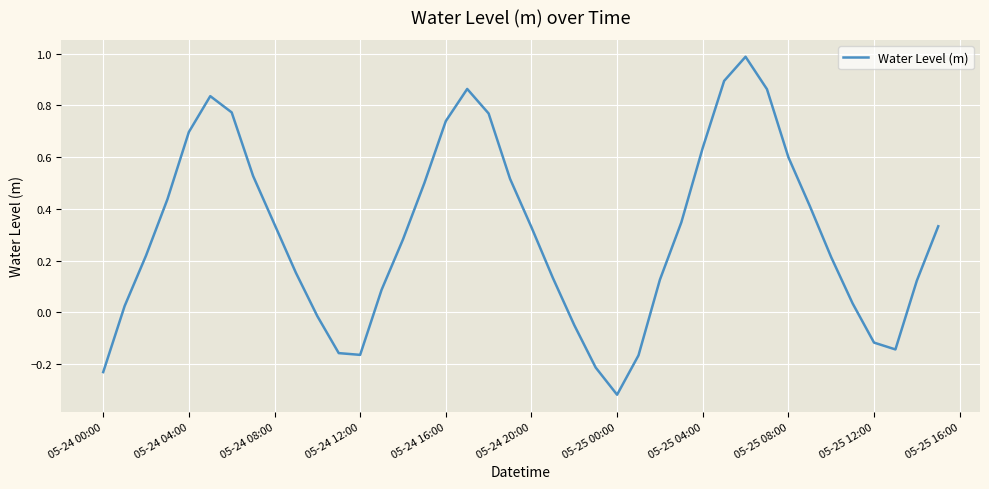

What is the difference between the maximum and minimum values?

1.3